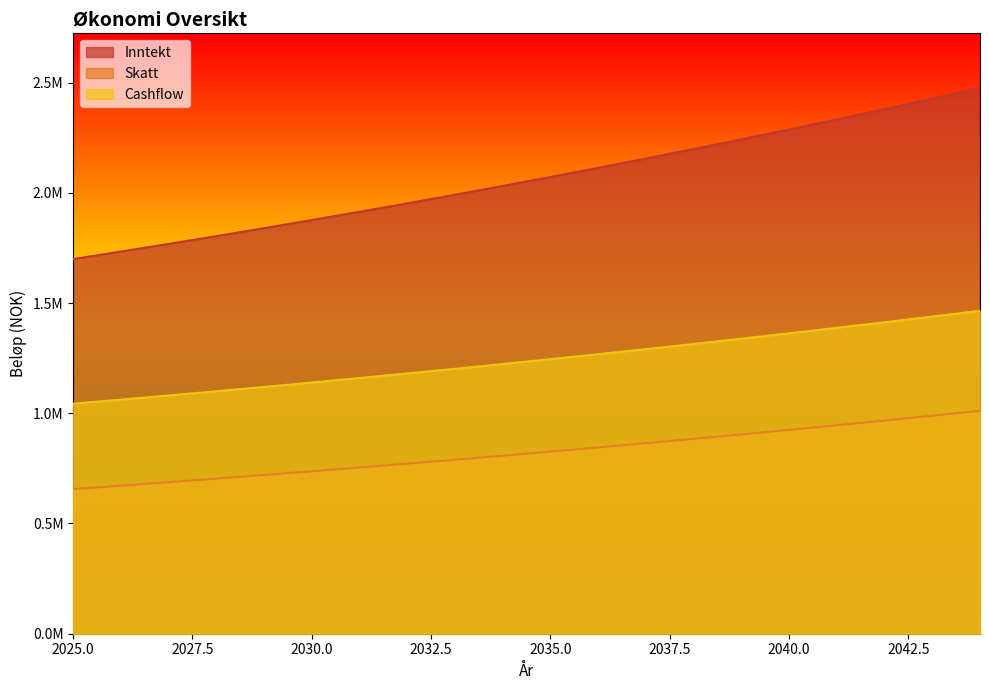

What is the difference between the highest and lowest values at 2033?

1201859.8